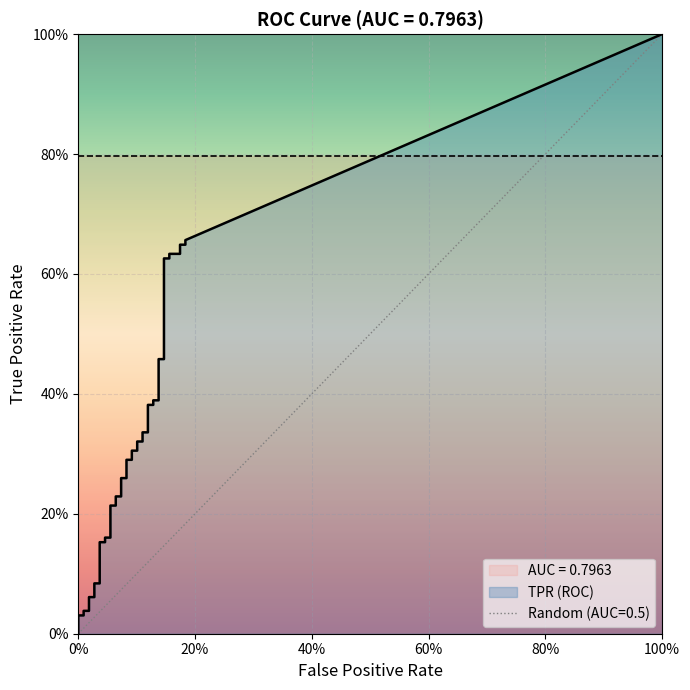

Which has a higher value, 23 or 2?

23